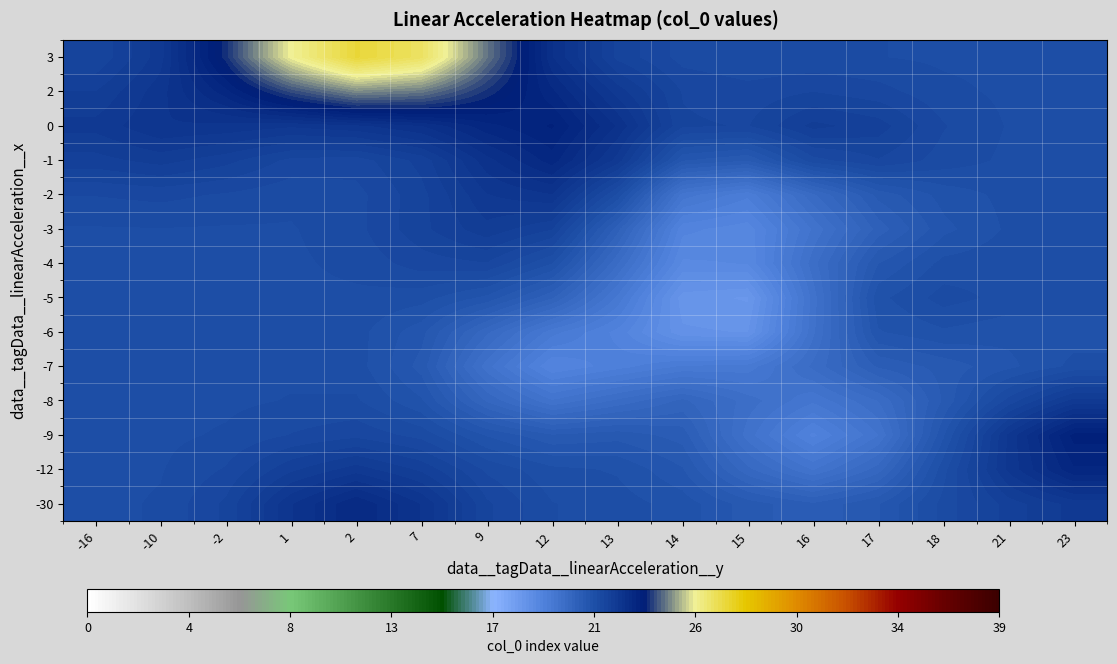

At which category is the sum across all series the highest?

2